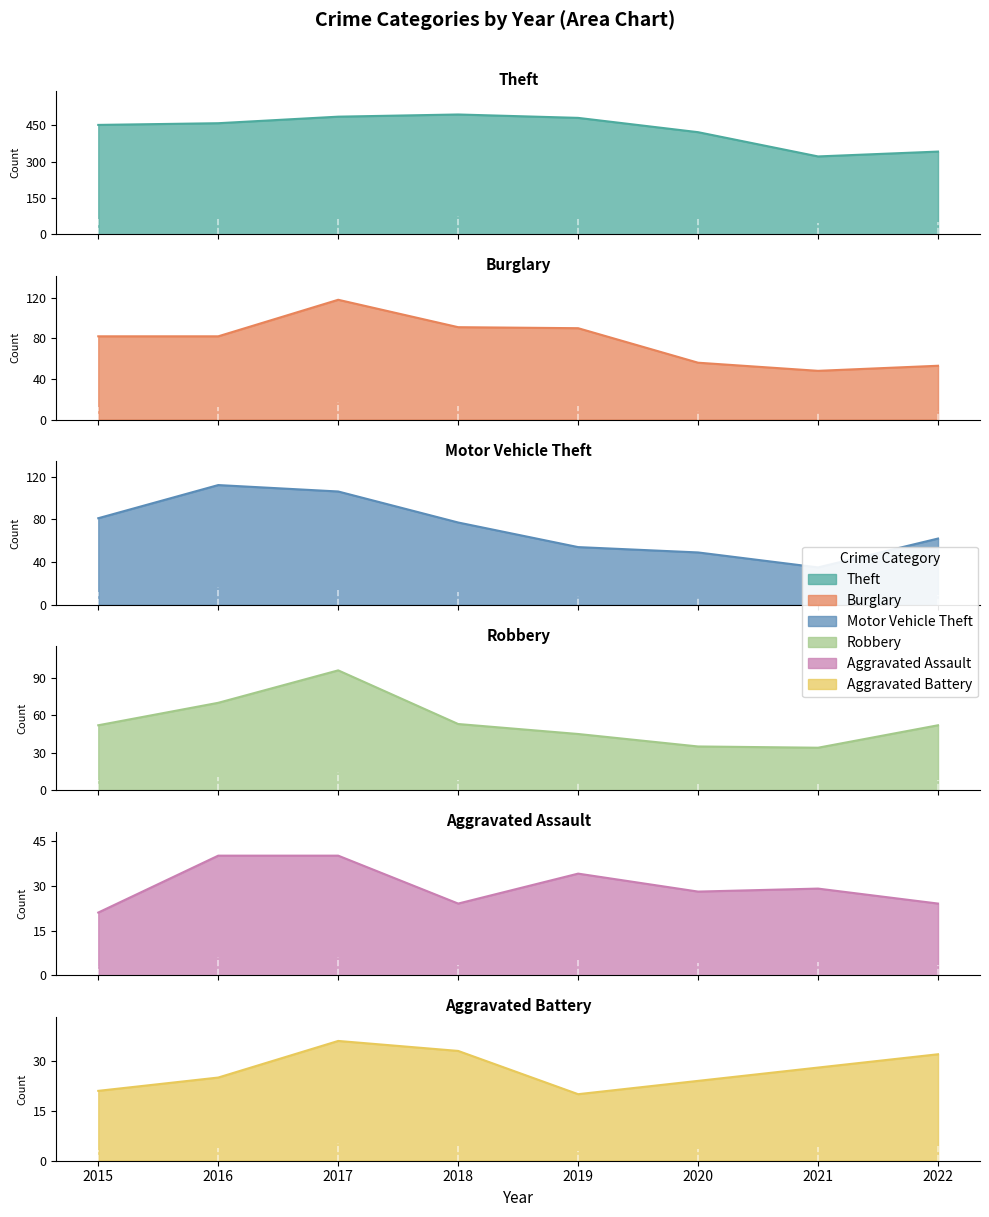

At which category does Robbery reach its first local peak?

2017